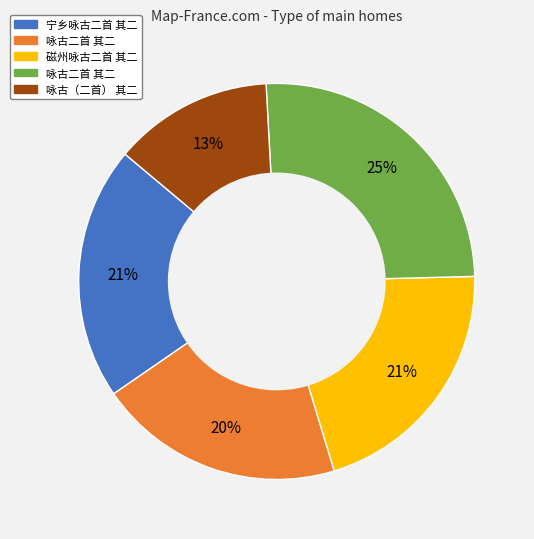

To the nearest percent, what is the average slice percentage?

20%